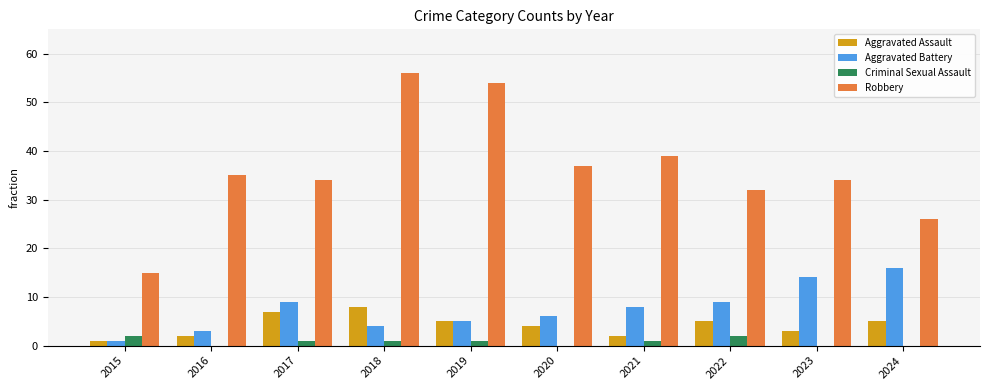

What is the maximum value for Aggravated Assault?

8